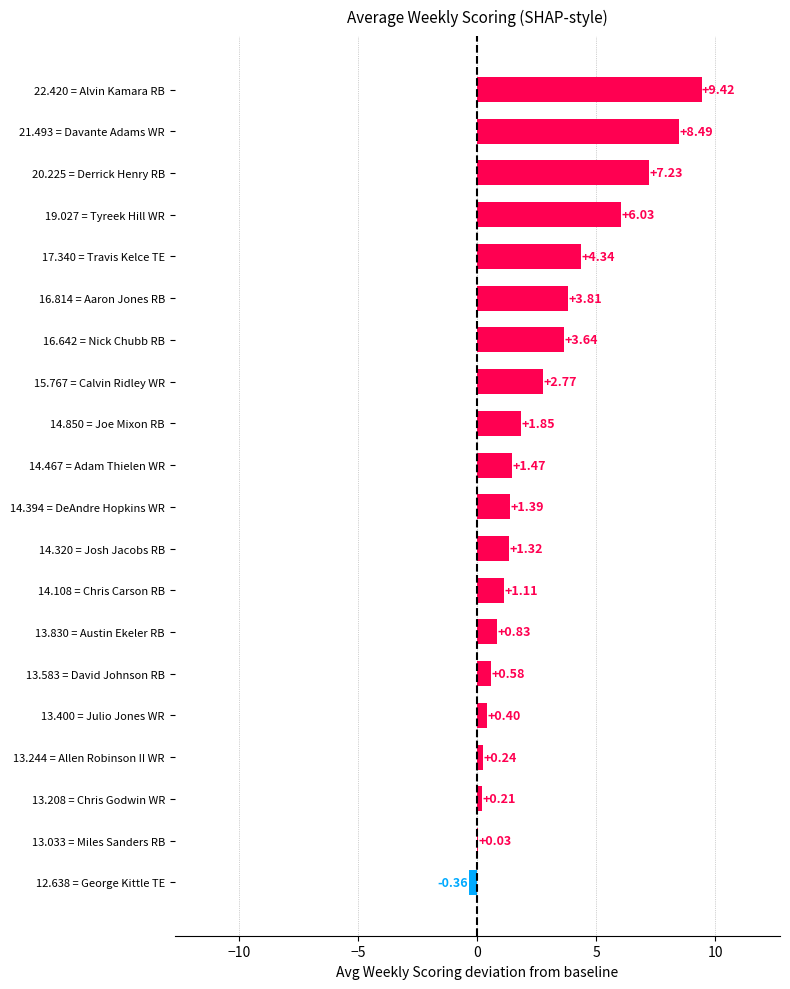

What is the change in value from 14.394 = DeAndre Hopkins WR to 19.027 = Tyreek Hill WR?

+4.6